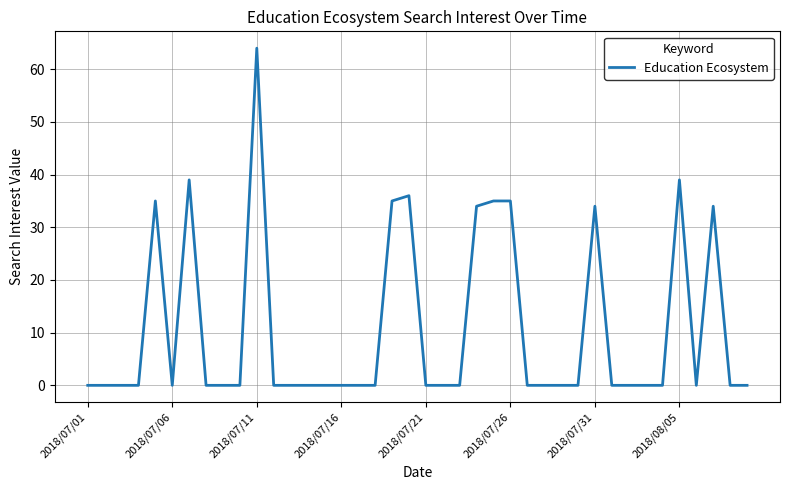

Does the chart have visible grid lines?

Yes